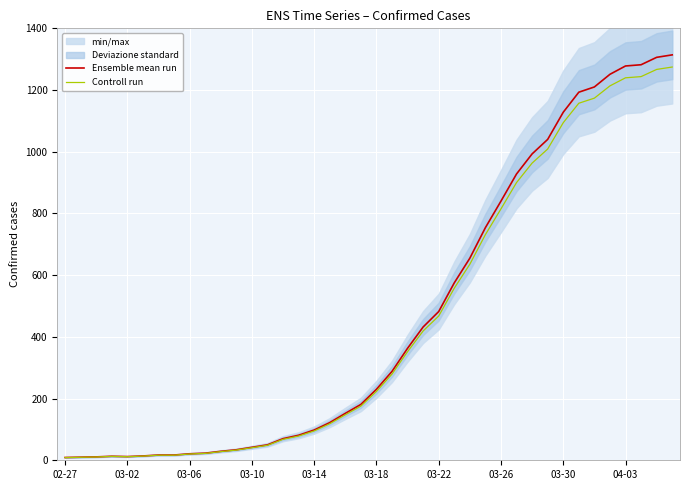

What is the highest value of the Controll run series?

1274.6